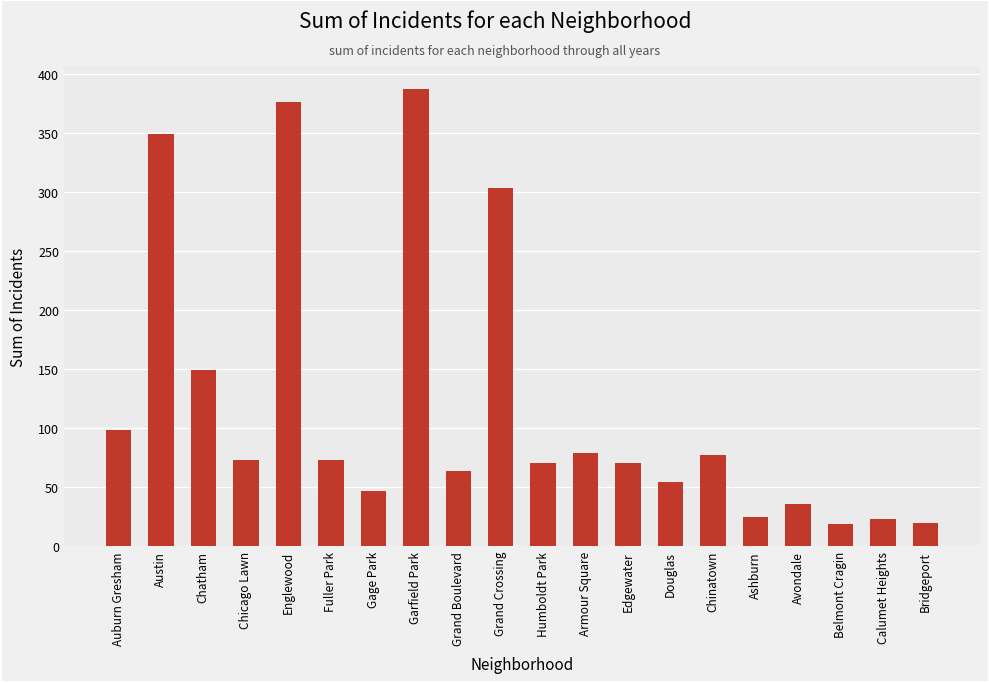

Which has a higher value, Fuller Park or Chinatown?

Chinatown